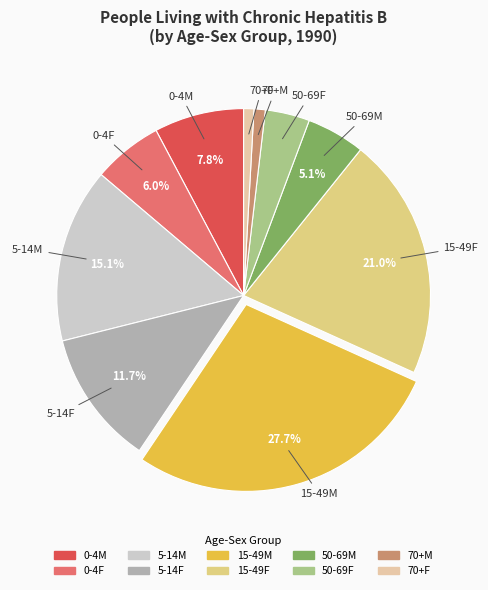

Does 15-49M represent more than half of the total?

No